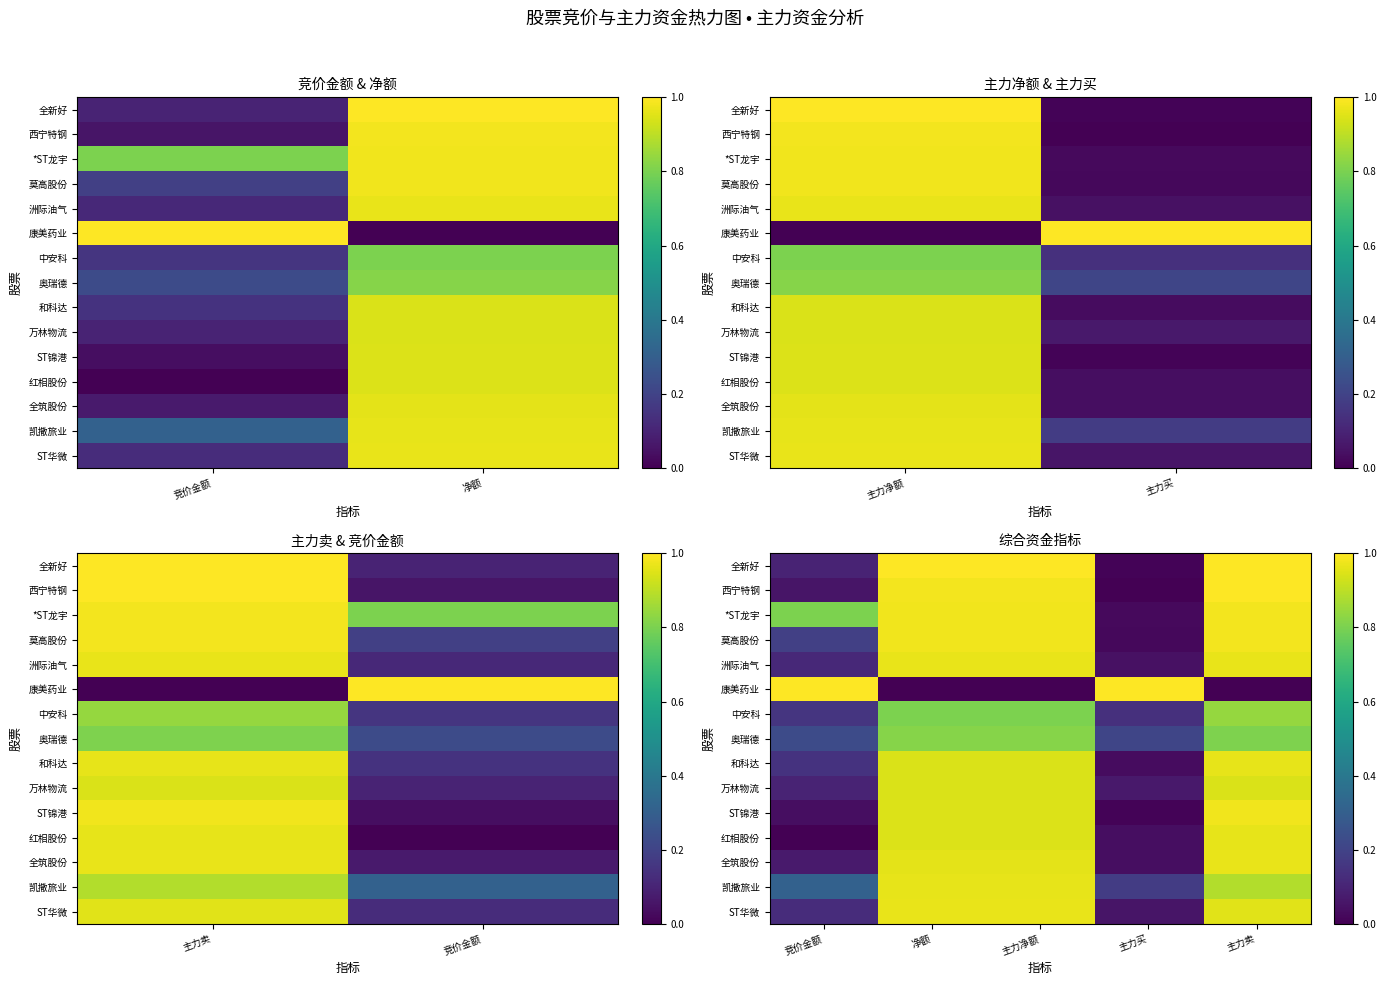

Which label corresponds to the largest value in the chart?

净额